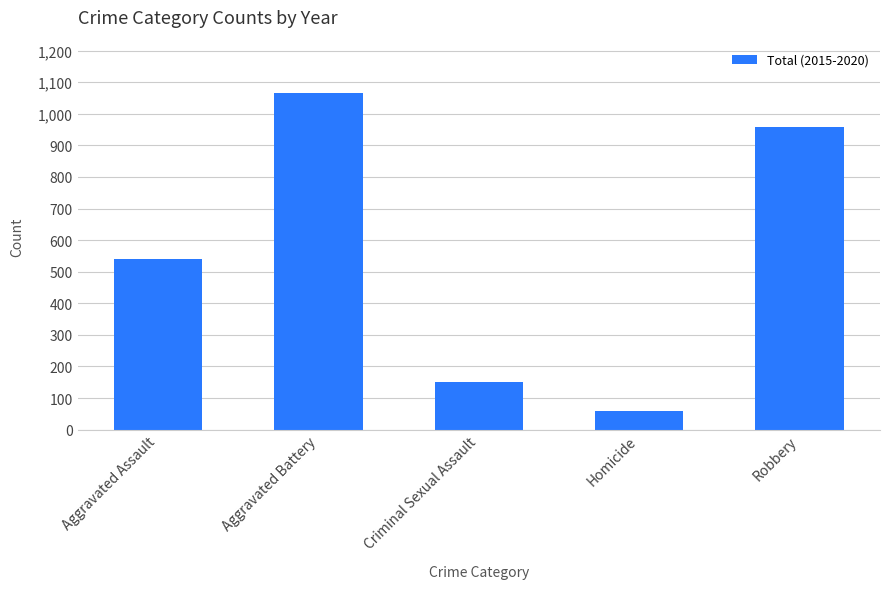

What is the maximum value shown in the chart?

1066